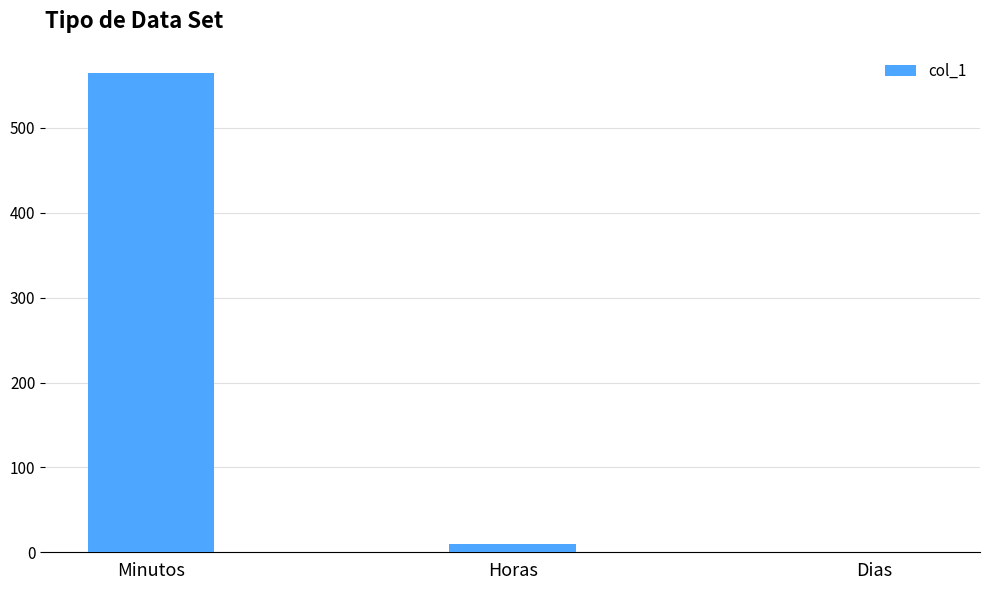

Are the bars horizontal?

No